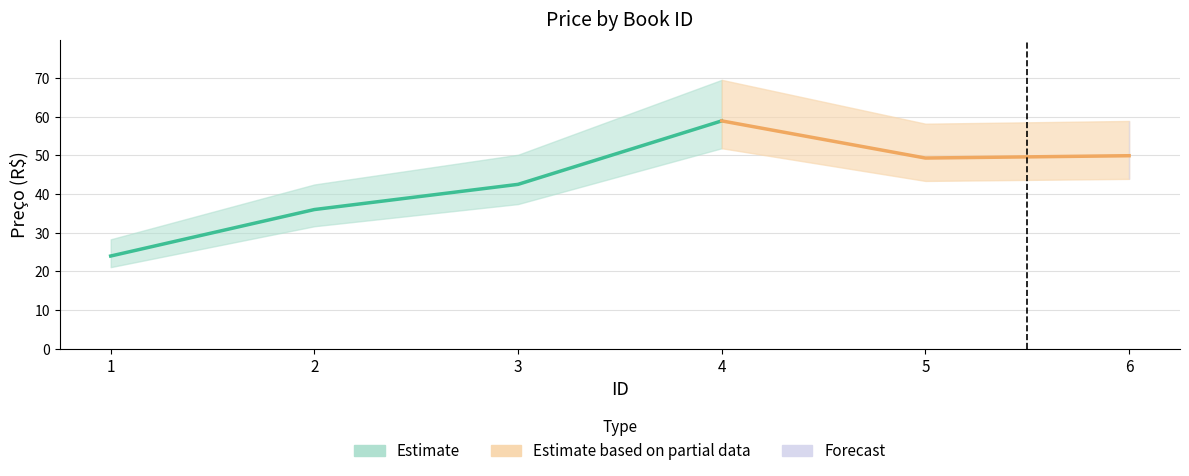

What is the sum of the values at 3 and 4?

101.4